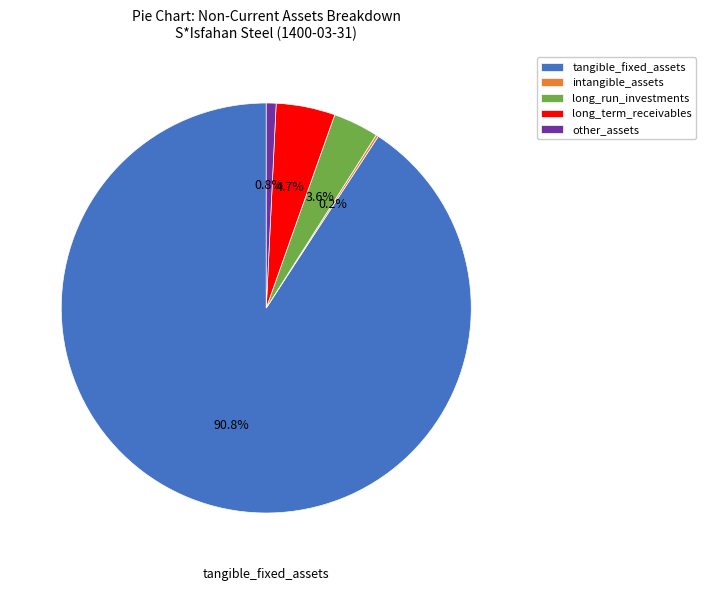

Which category accounts for the majority?

tangible_fixed_assets